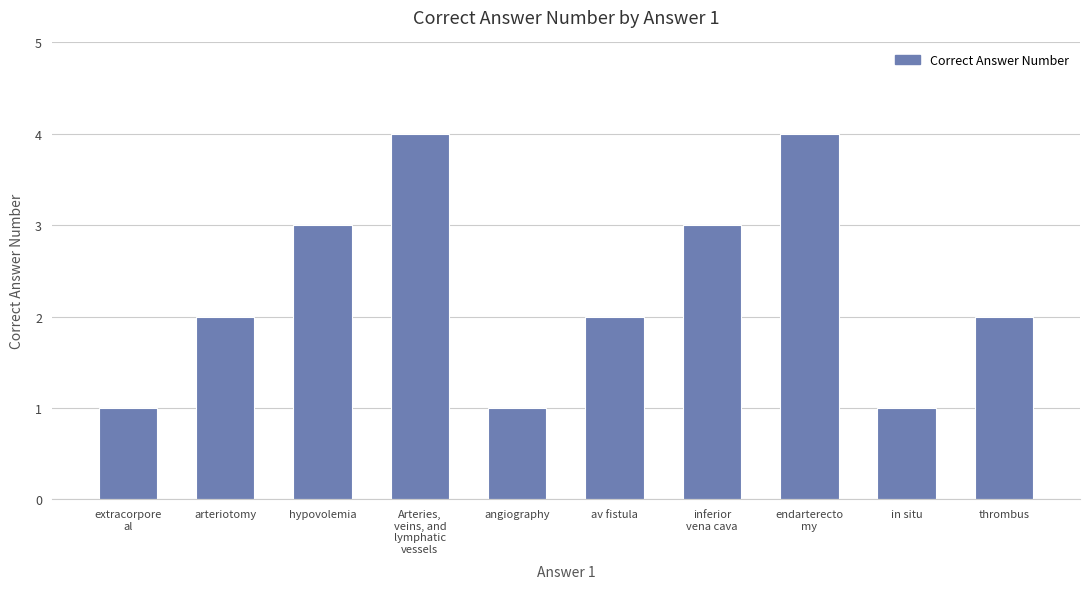

What is the difference between the values at arteriotomy and hypovolemia?

1